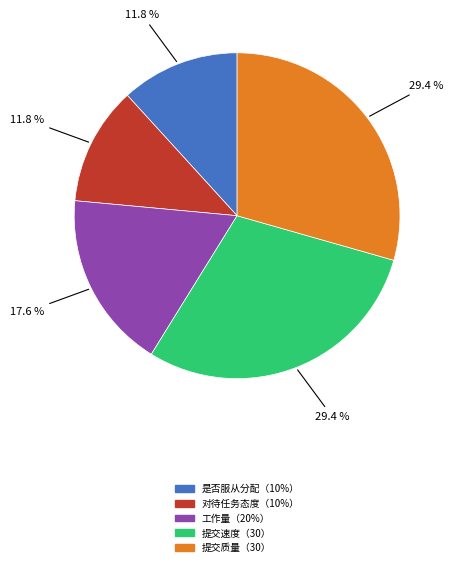

What is the ratio of the value at 是否服从分配（10%） to the value at 工作量（20%）?

0.7